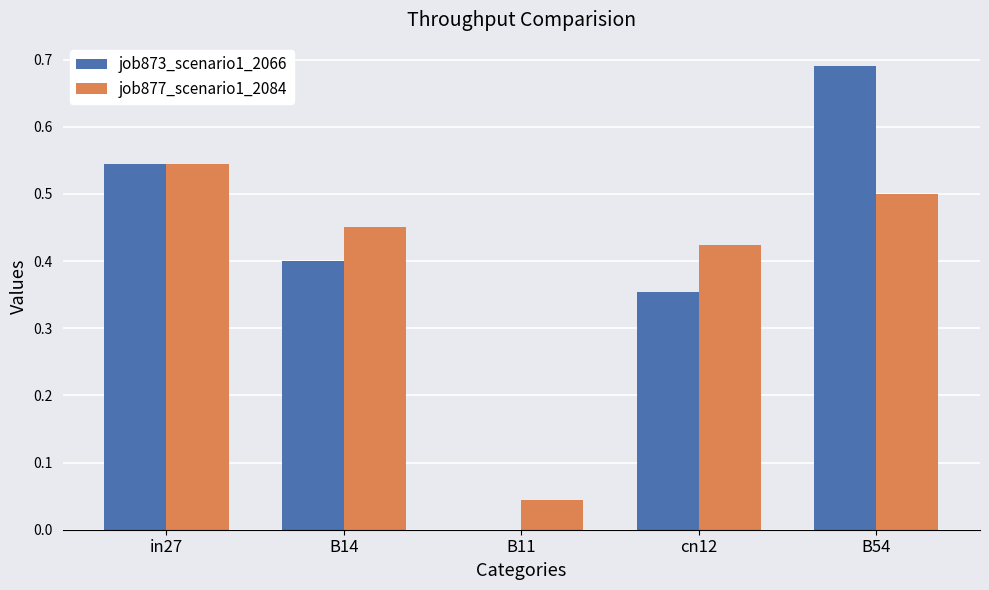

At which category is the sum across all series the highest?

B54